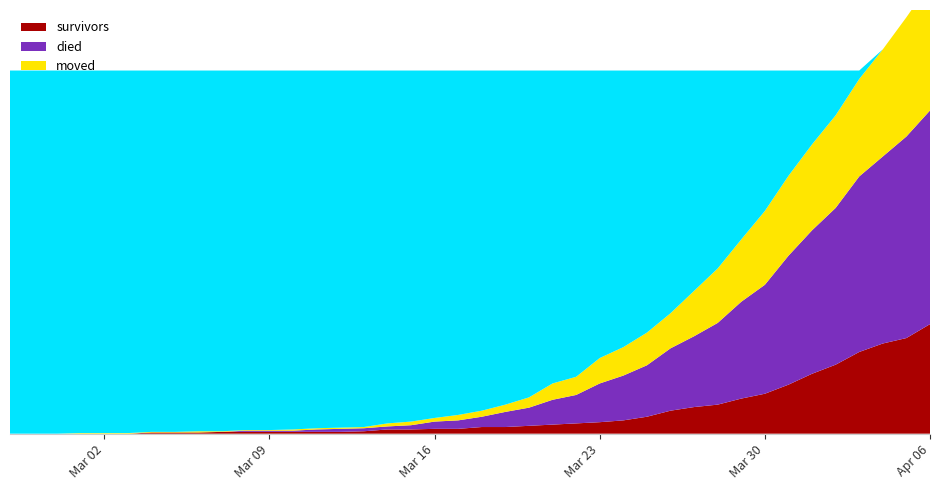

Reading left to right, transcribe all the data shown in this chart.

survivors: 0	0	0	0	0	0	2	2	2	3	3	3	3	3	3	4	7	7	8	8	11	11	13	15	17	19	22	28	38	44	48	58	66	81	99	114	135	149	158	181
died: 0	0	0	0	0	0	0	0	0	0	2	2	2	4	5	5	5	7	12	14	17	25	30	41	47	64	74	85	103	117	135	160	180	213	237	259	290	309	333	353
moved: 0	0	0	1	1	1	1	1	2	1	1	1	2	2	2	2	5	6	6	9	10	12	17	27	30	42	47	54	58	75	90	103	122	132	142	153	161	177	197	210